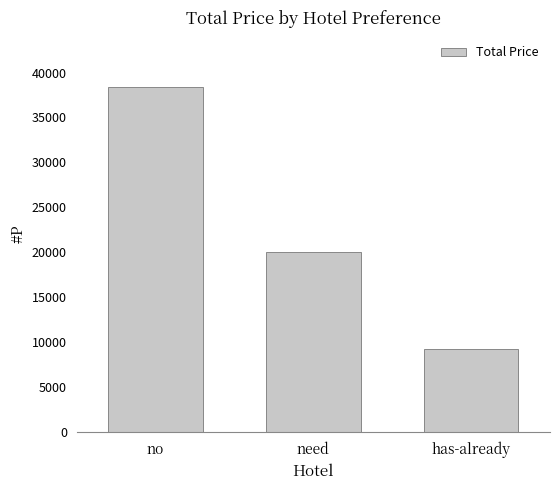

What is the label of the 3rd bar from the right?

no